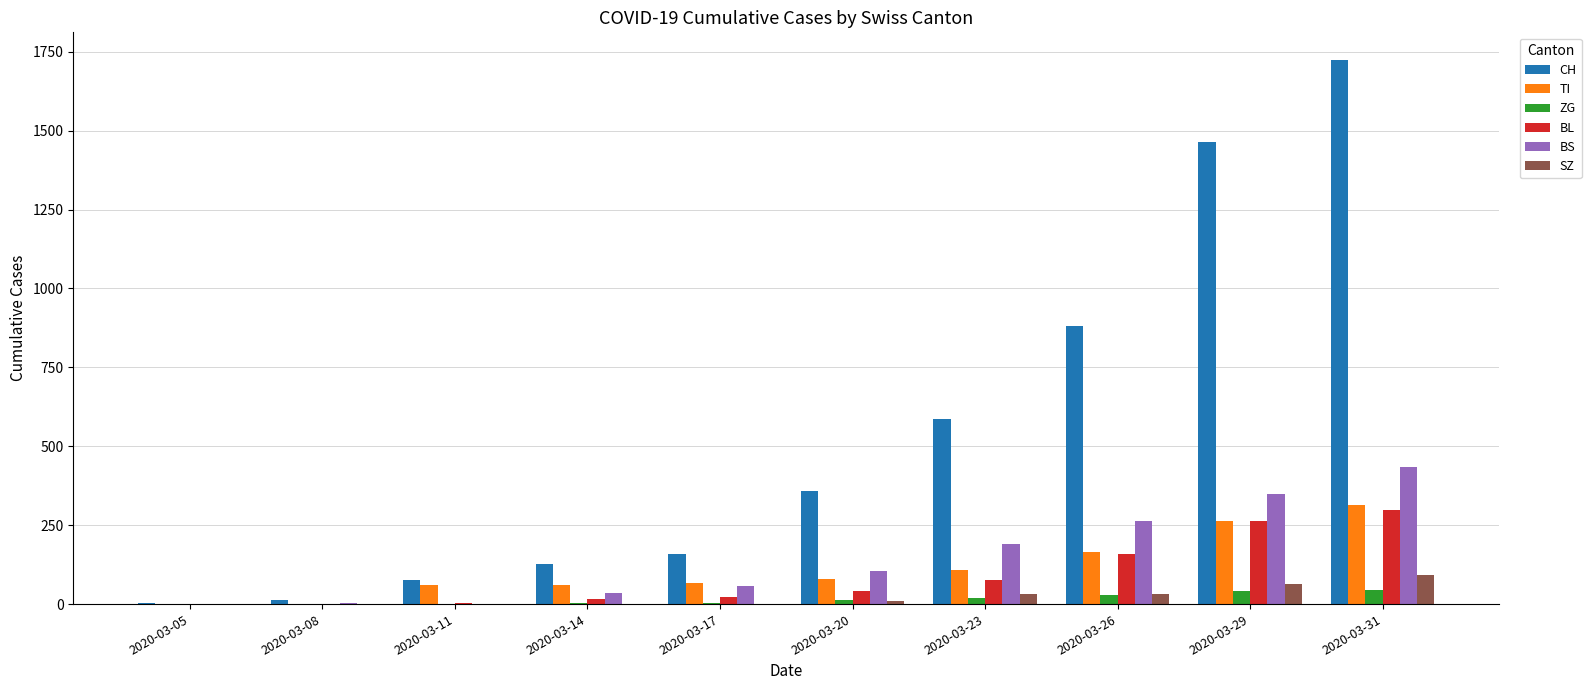

The value of ZG at 2020-03-29 is 41. True or false?

True